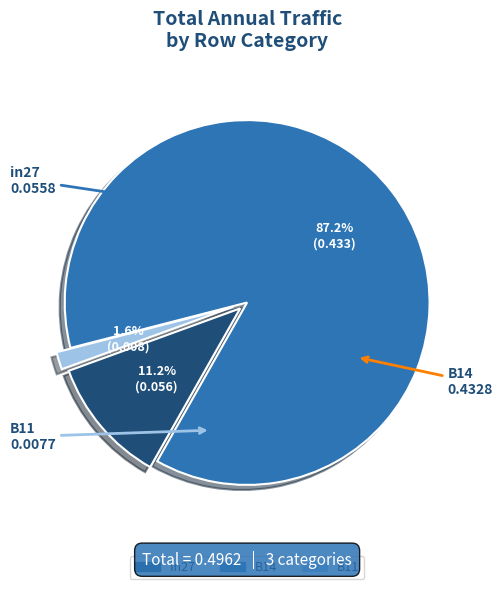

What is the majority slice?

B14